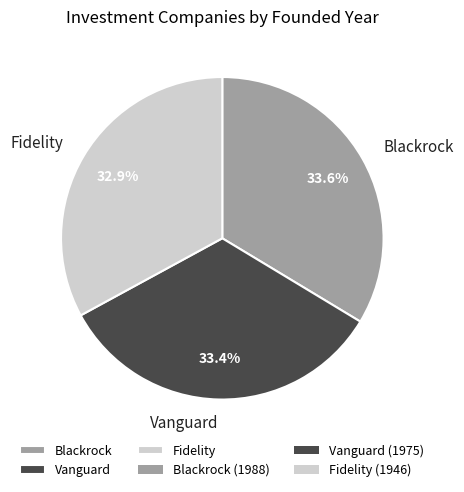

Is there any slice that represents more than half of the pie?

No